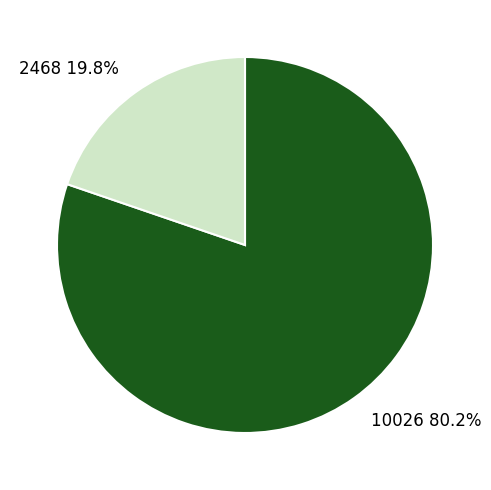

Combined, what portion of the pie is 10026 and 2468?

100.0%